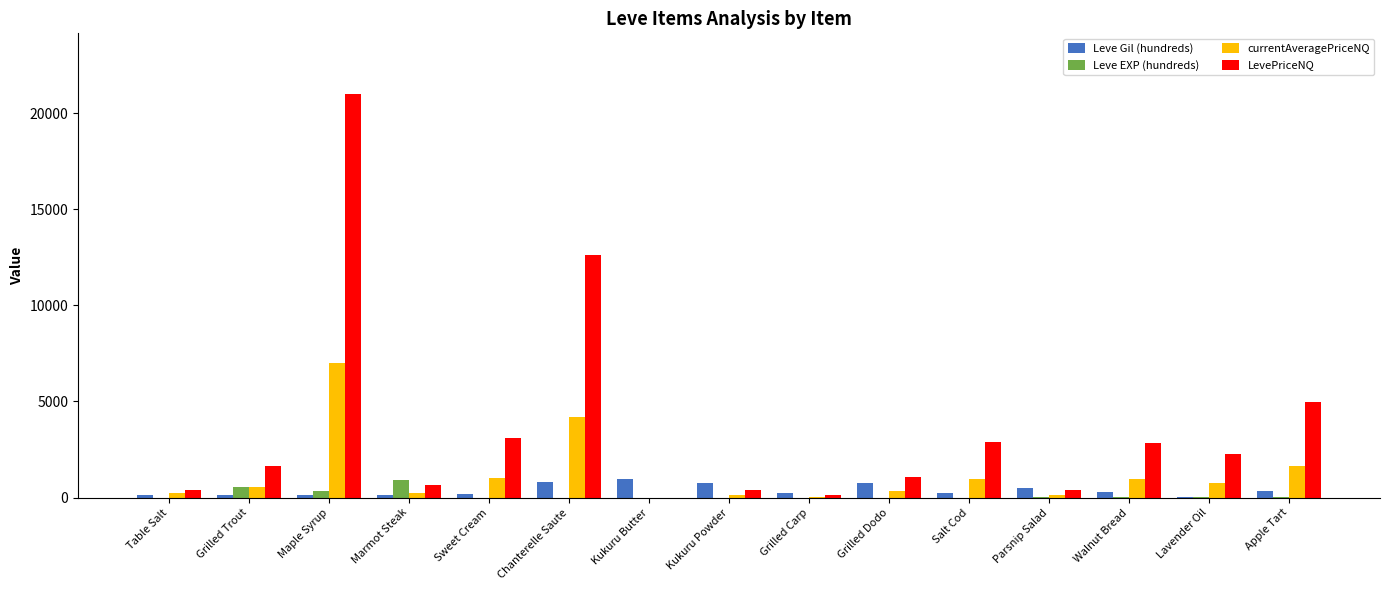

At which category is the sum across all series the highest?

Maple Syrup